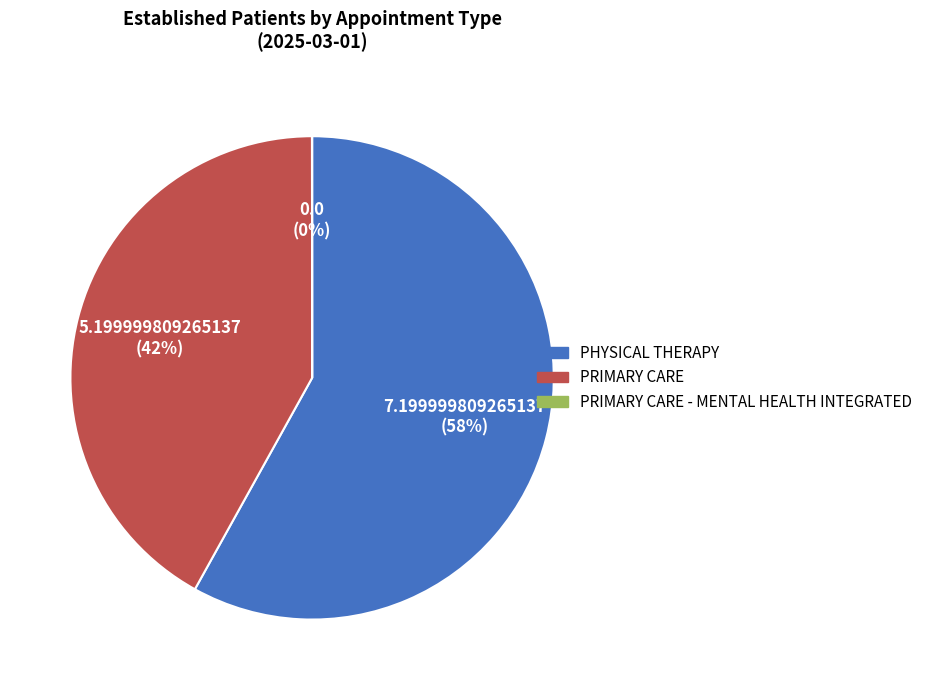

True or false: PRIMARY CARE accounts for 33% of the total.

False